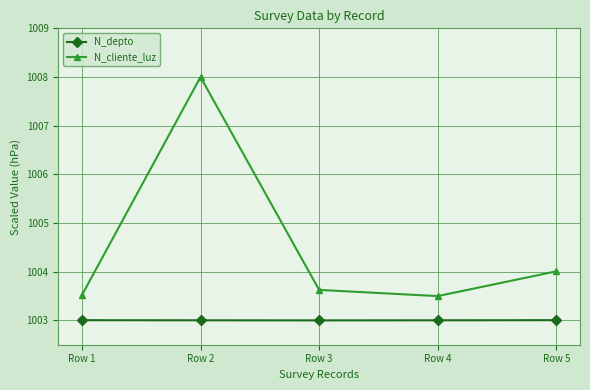

True or false: N_cliente_luz and N_depto cross at least once.

False